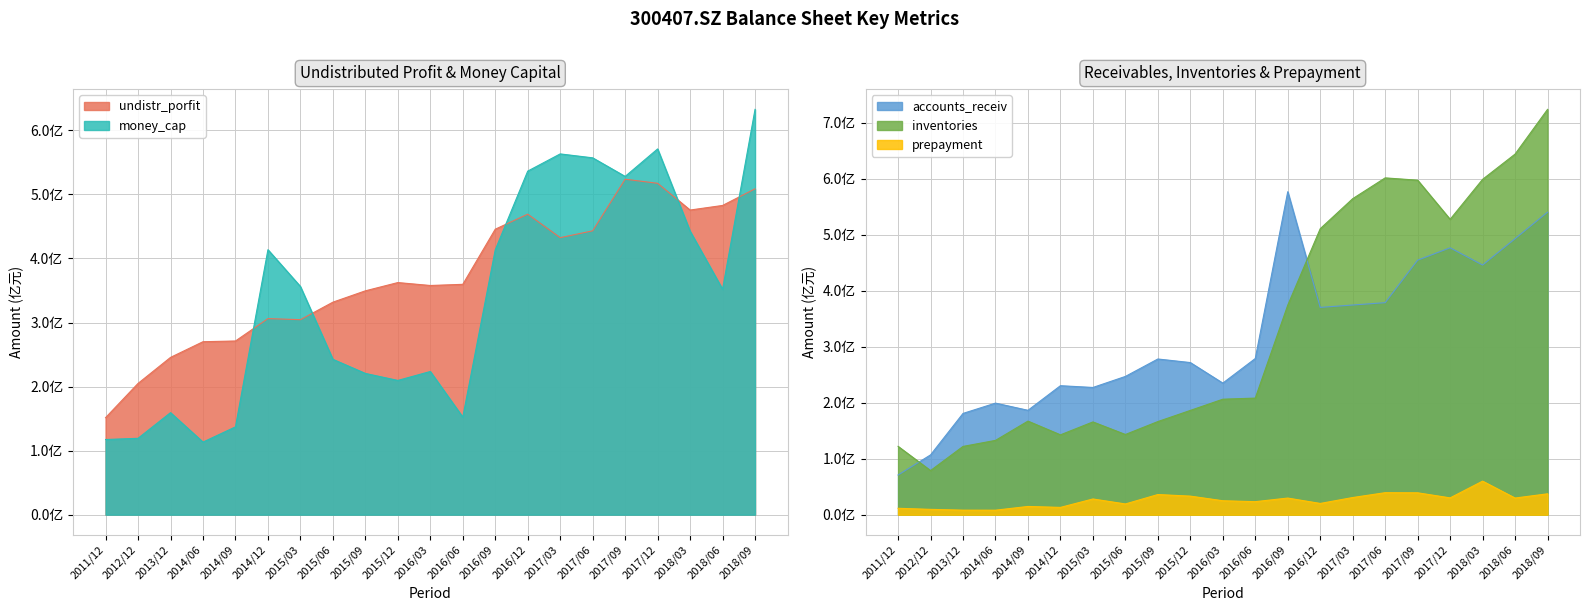

How many lines are shown in the chart?

5